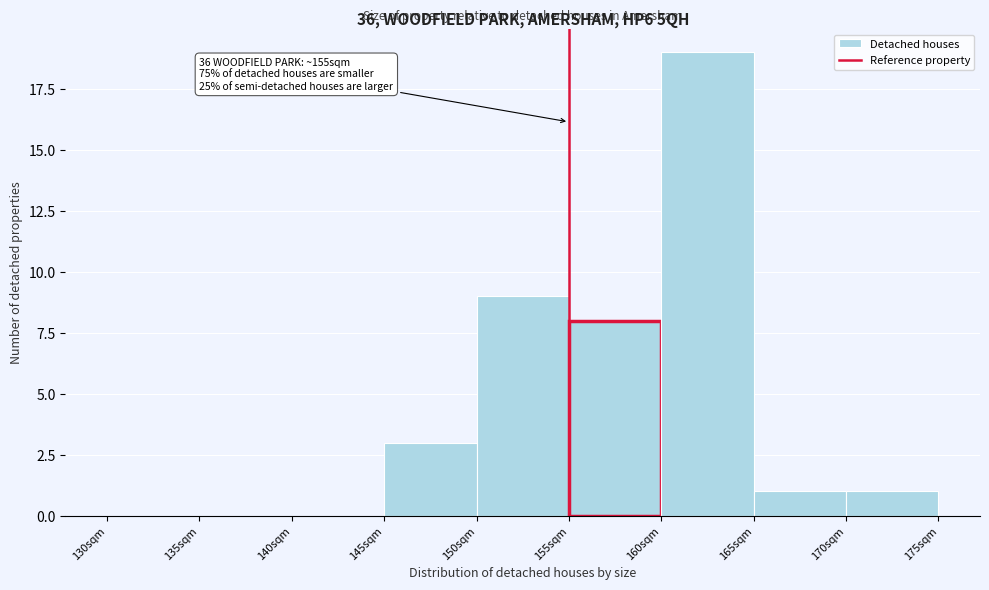

Which range on the x-axis has the tallest bar?

160 to 165